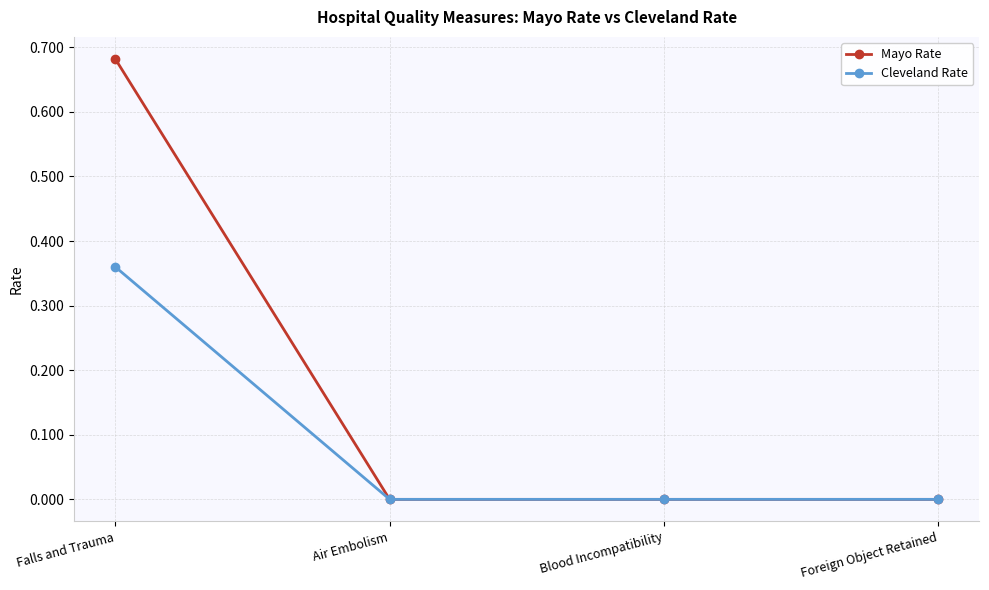

How many categories are shown in the chart?

4